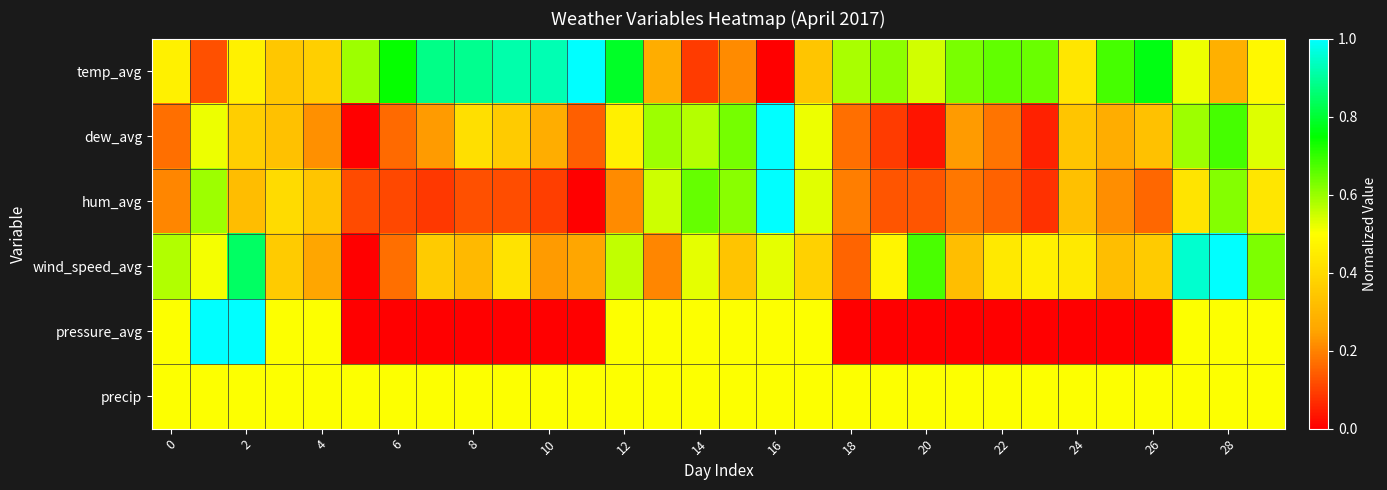

At how many categories does at least one series exceed 0?

30